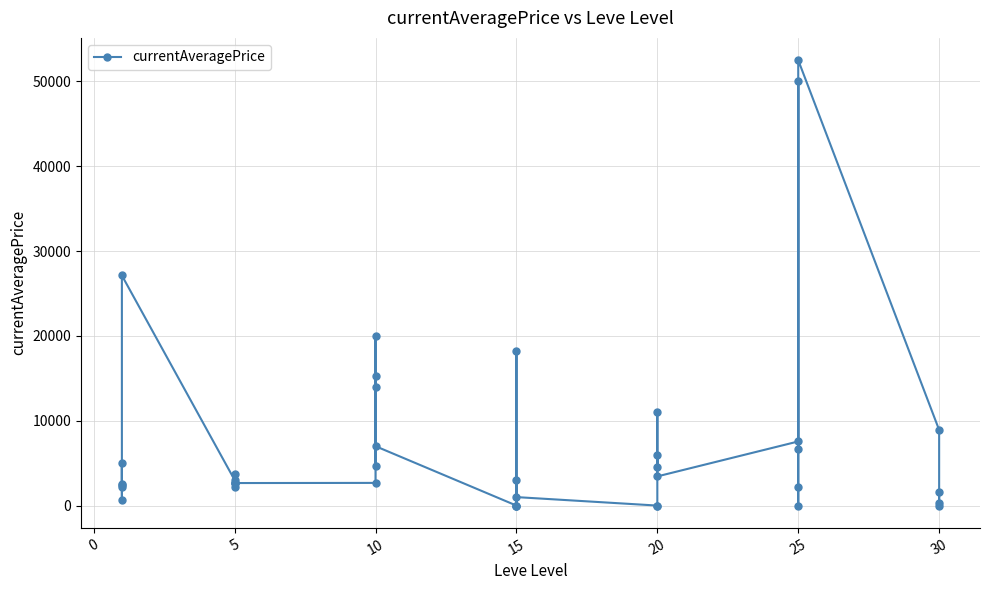

What is the value of the 3rd point from the left?

5071.0